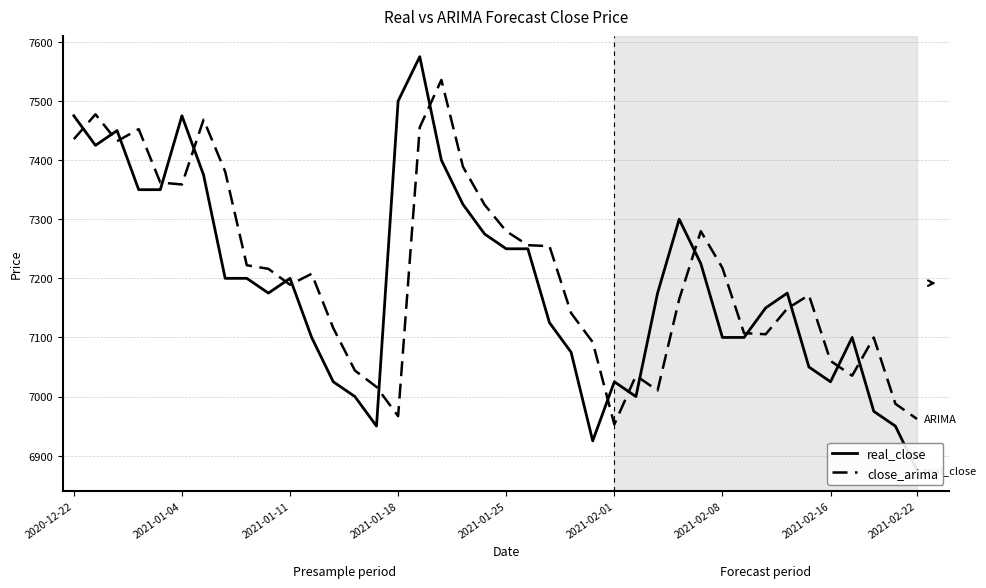

What is the lowest value of the close_arima series?

6952.8